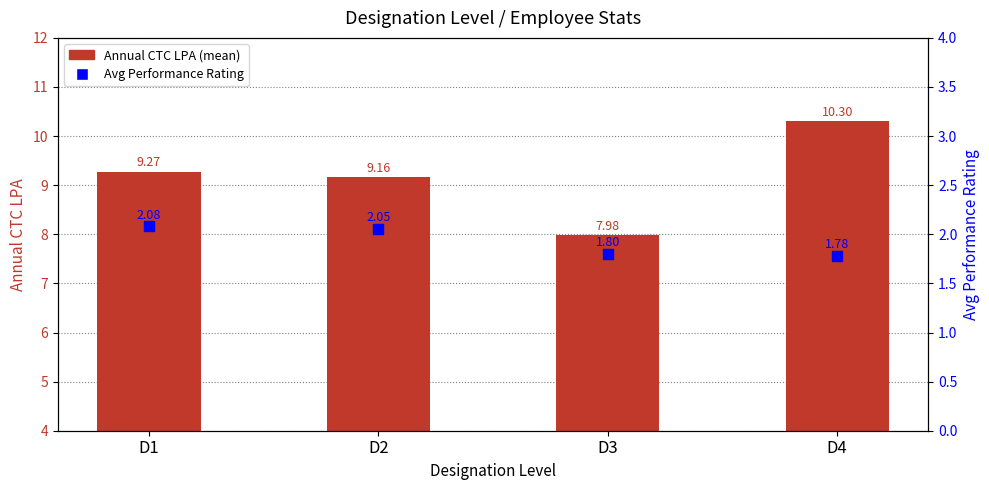

At which category is the sum across all series the highest?

D4